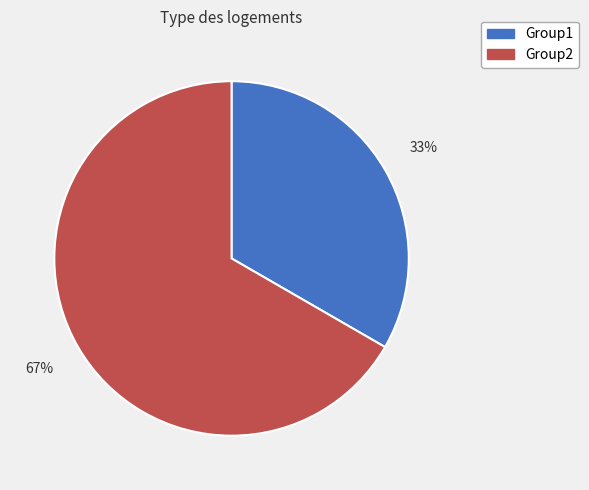

Count the number of slices in the pie.

2